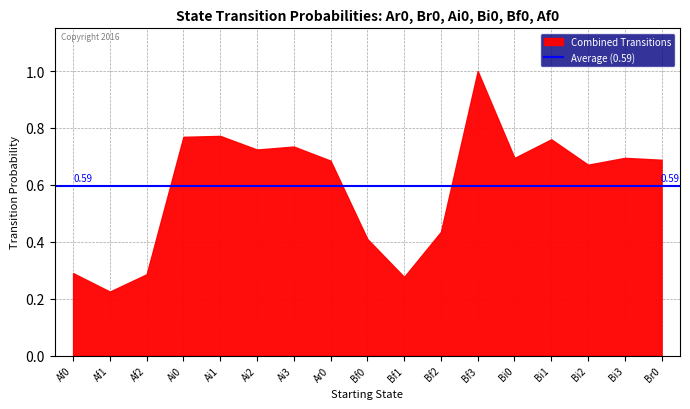

What is the sum of the Br0 values at Bi1 and Ai2?

0.7